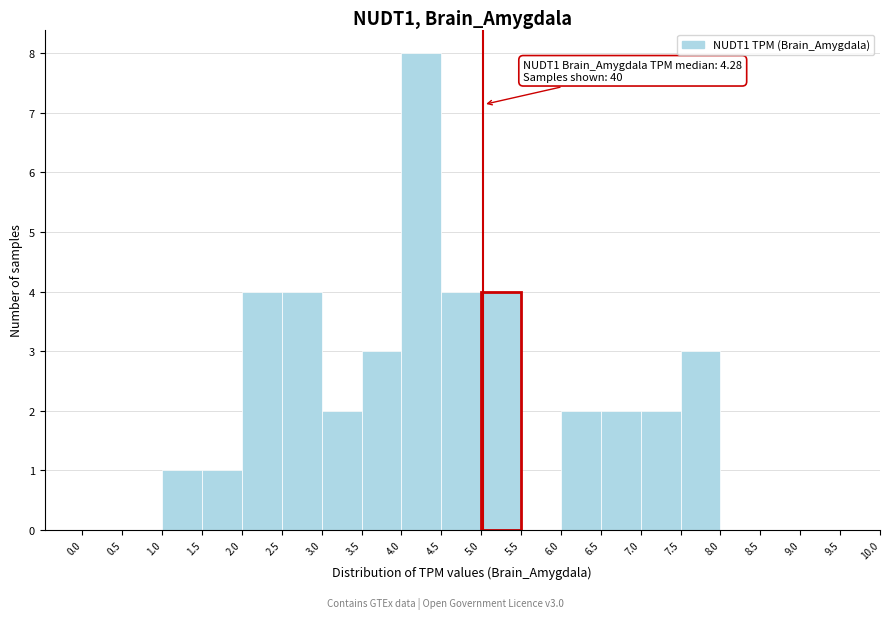

Which range on the x-axis has the tallest bar?

4.0 to 4.5